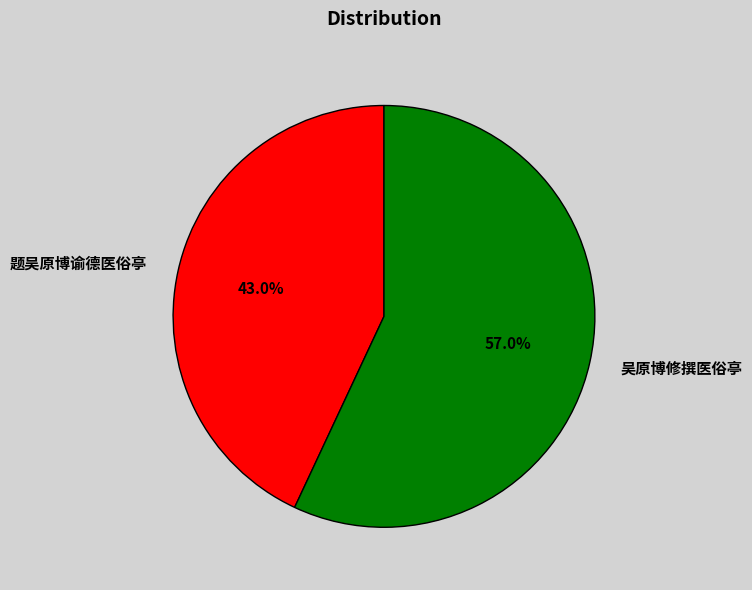

Which slice is the largest?

吴原博修撰医俗亭